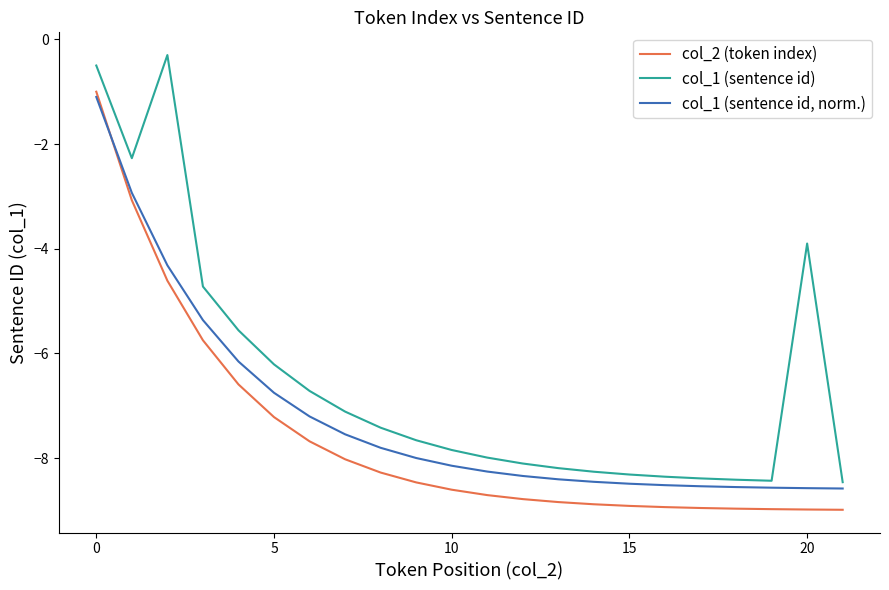

What is the difference between the maximum and minimum values in the col_1 (sentence id) series?

8.2